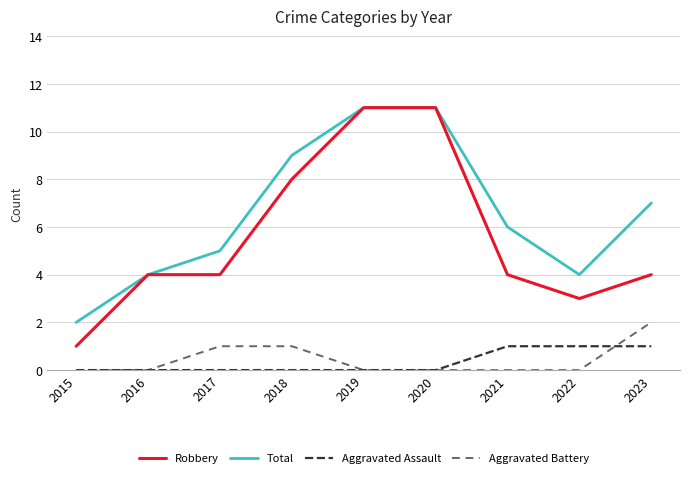

Is it true that Aggravated Assault equals 0 at 2015?

True